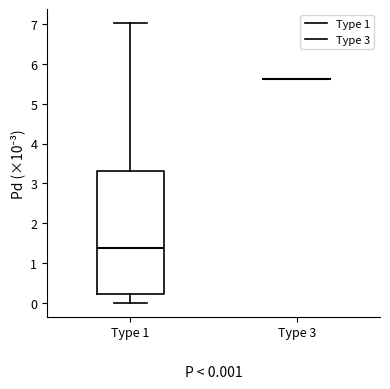

Which box is the tallest, from its lower edge to its upper edge?

Type 1